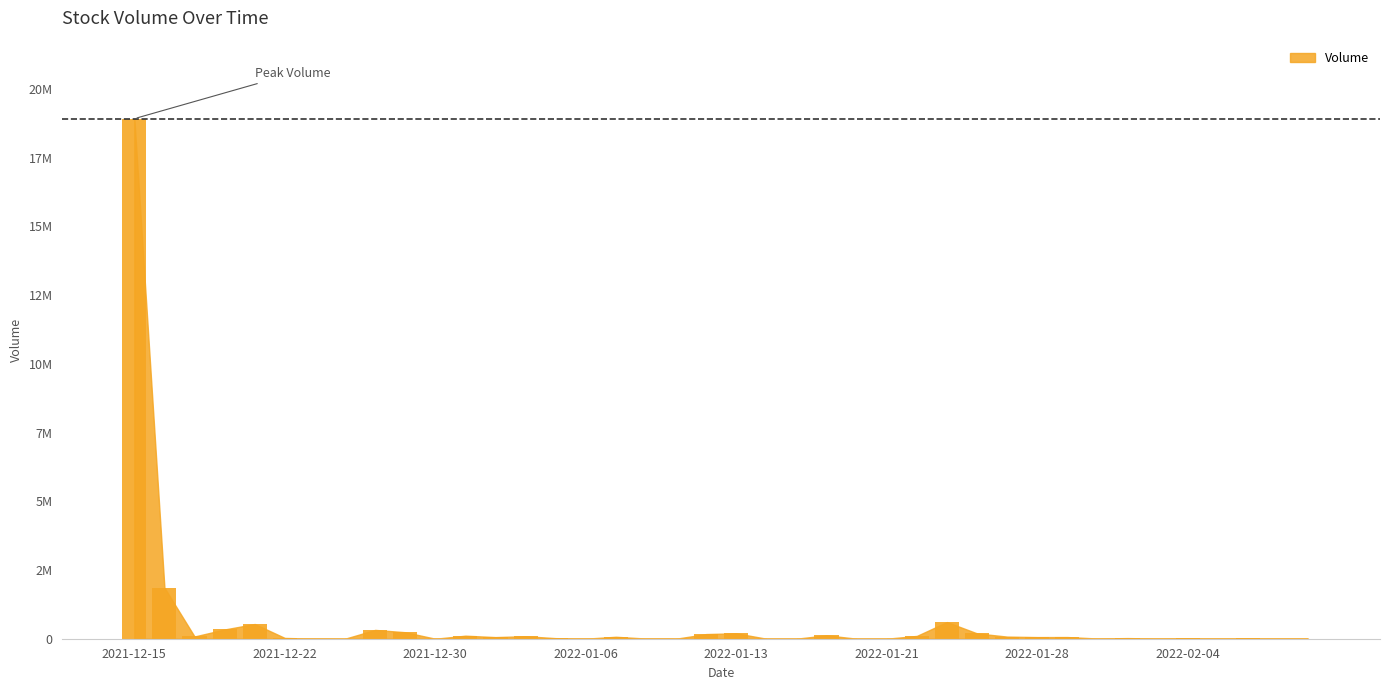

Rank the categories by value from highest to lowest.

2021-12-15, 2021-12-16, 2022-01-25, 2021-12-21, 2021-12-20, 2021-12-28, 2021-12-29, 2022-01-13, 2022-01-26, 2022-01-12, 2022-01-19, 2021-12-31, 2022-01-24, 2022-01-04, 2021-12-17, 2022-01-27, 2022-01-07, 2022-01-31, 2022-01-28, 2022-01-03, 2021-12-22, 2022-02-02, 2022-01-05, 2022-02-04, 2022-02-08, 2022-02-01, 2022-02-09, 2022-02-03, 2022-01-10, 2022-02-07, 2022-02-10, 2022-01-06, 2021-12-23, 2022-01-11, 2022-01-14, 2022-01-18, 2022-01-20, 2022-01-21, 2021-12-27, 2021-12-30